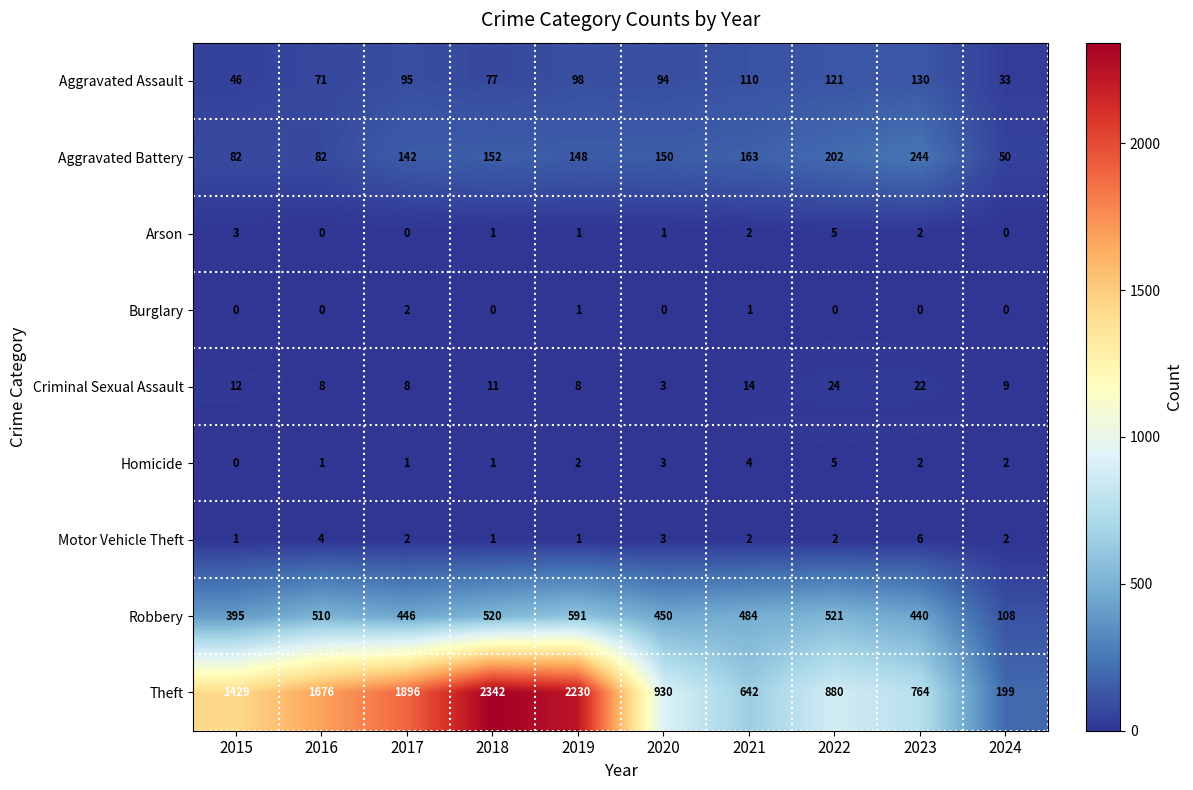

What is the average value of the Aggravated Battery series?

142